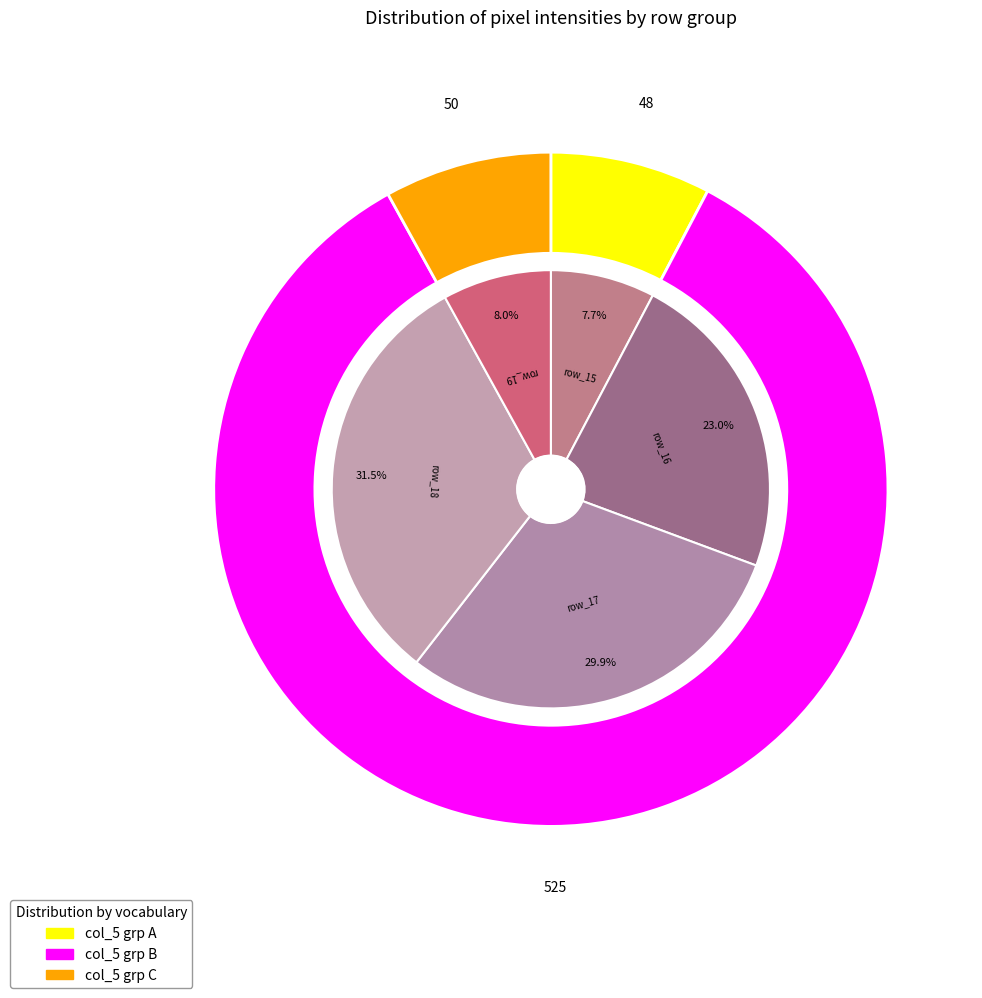

Does row_16 represent more than half of the total?

No